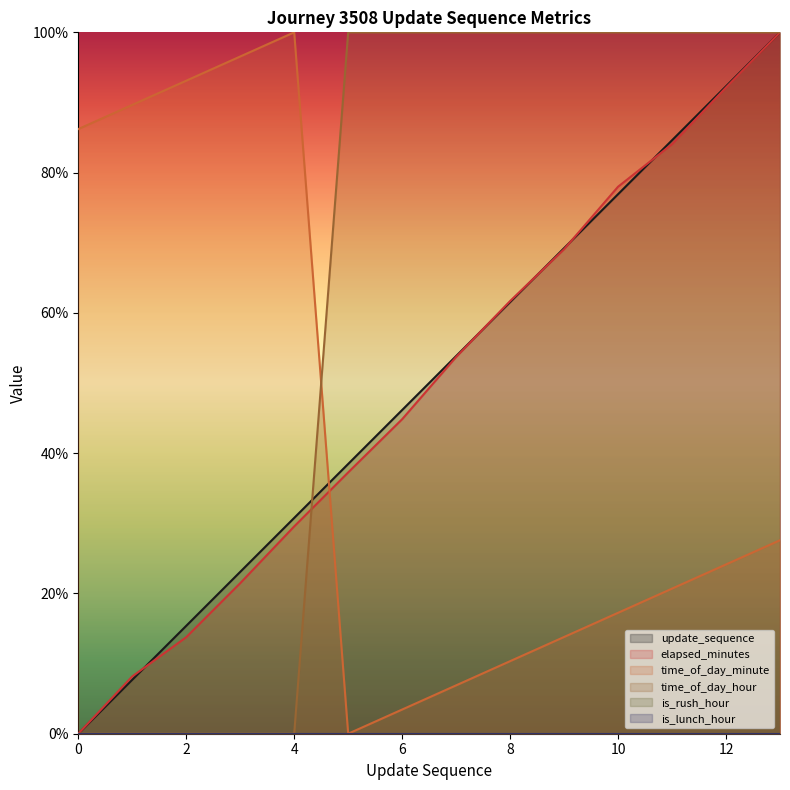

Does the chart display data point markers on the line(s)?

No